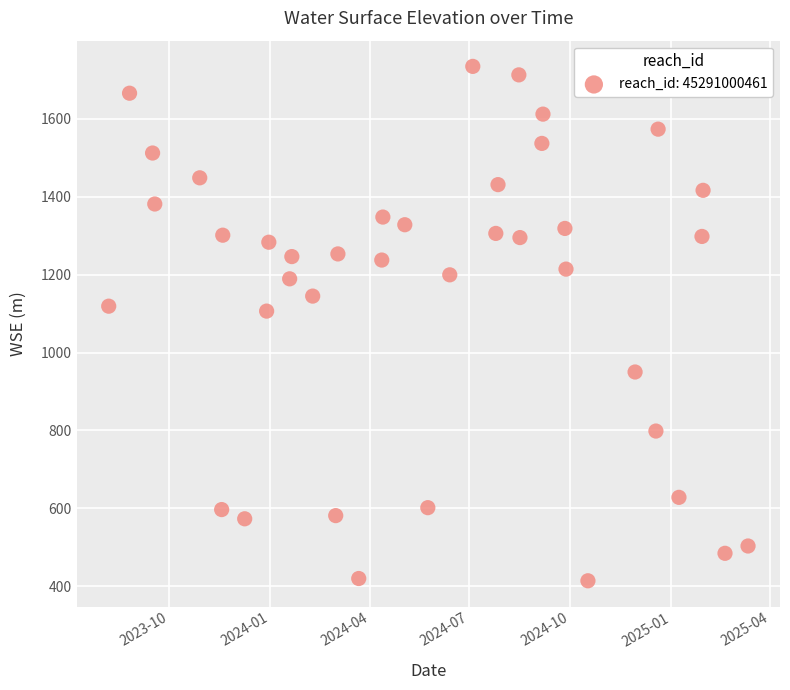

What is the range of X values (max minus min)?

583.0